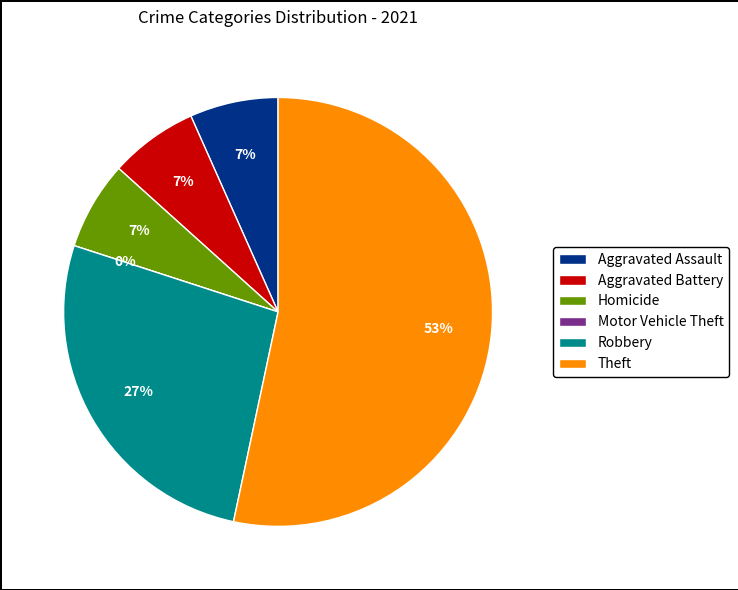

How many slices are in this pie chart?

6